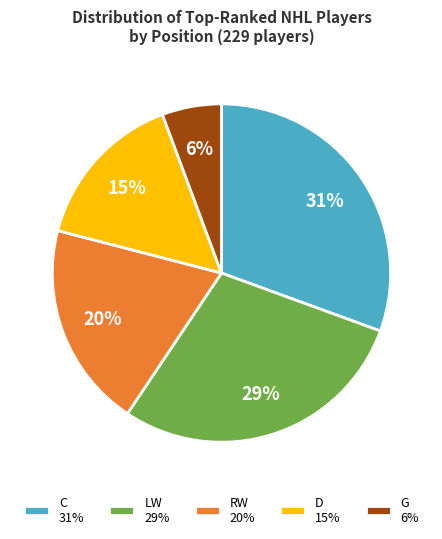

Is the sum of LW and D greater than half?

No